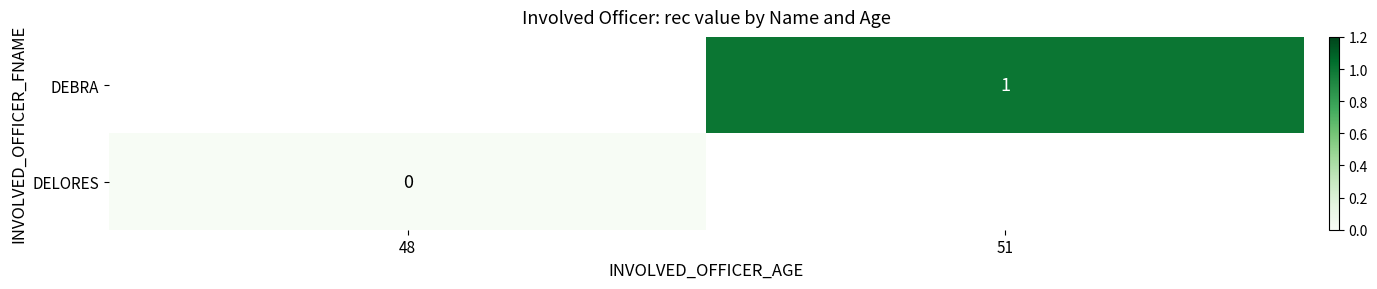

Count the number of categories in the chart.

2